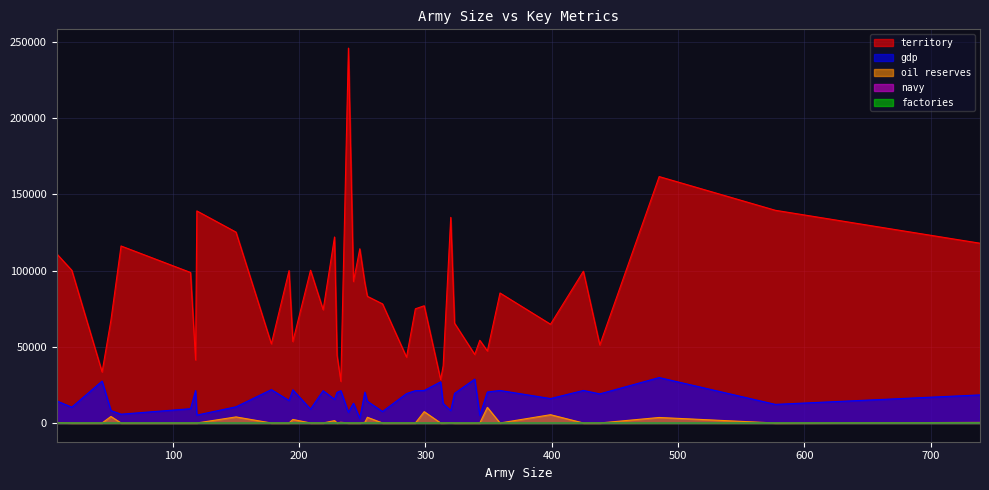

What is the label of the 26th point from the left?

339